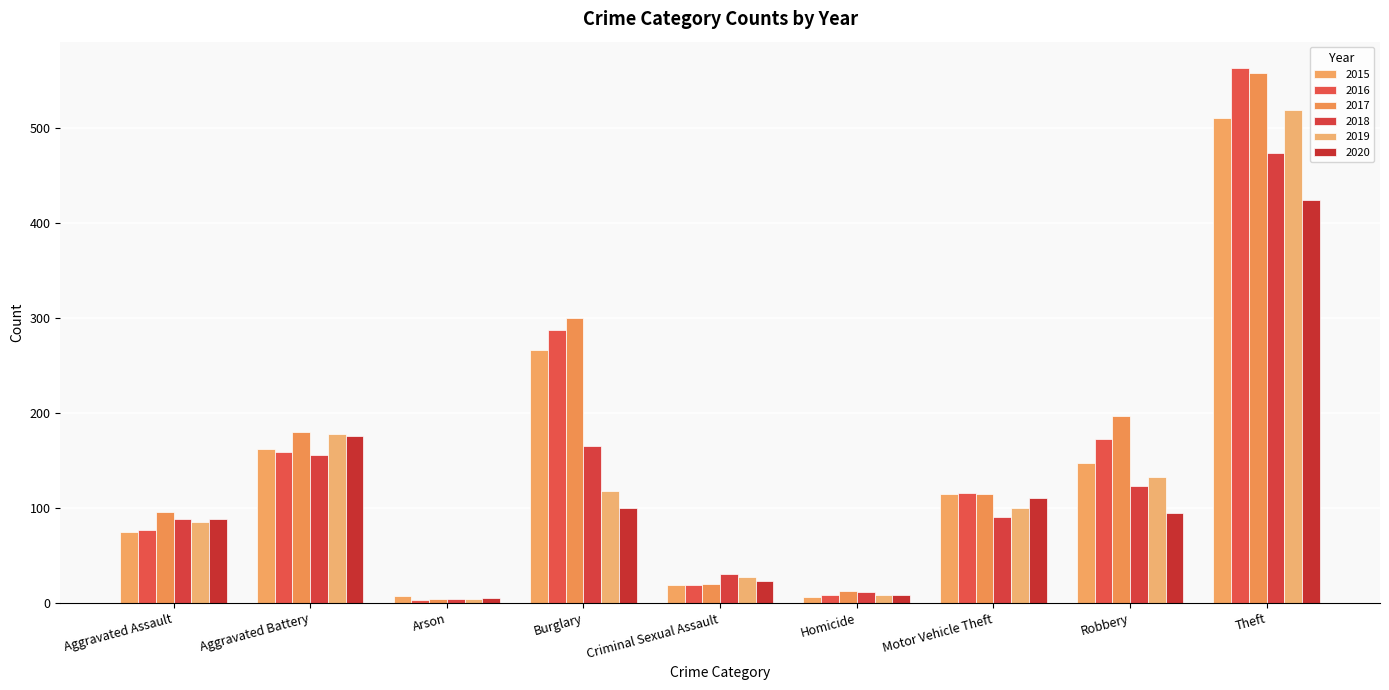

What is the label of the 3rd bar from the right?

Motor Vehicle Theft